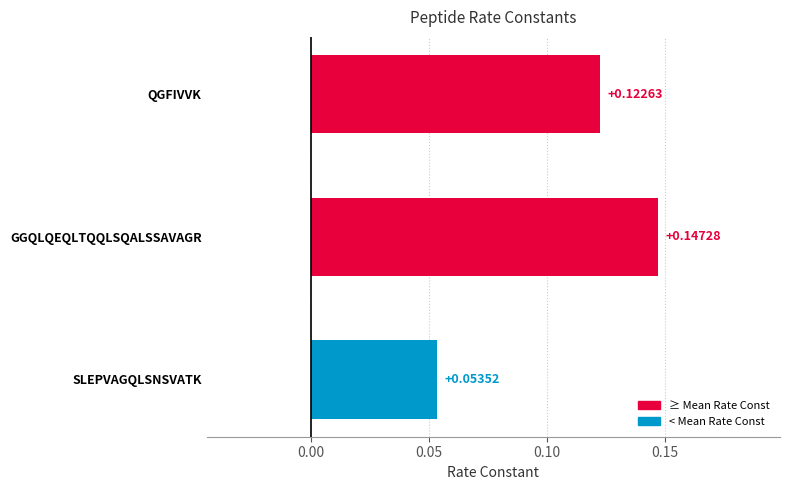

Which category has the lowest value across all series?

SLEPVAGQLSNSVATK